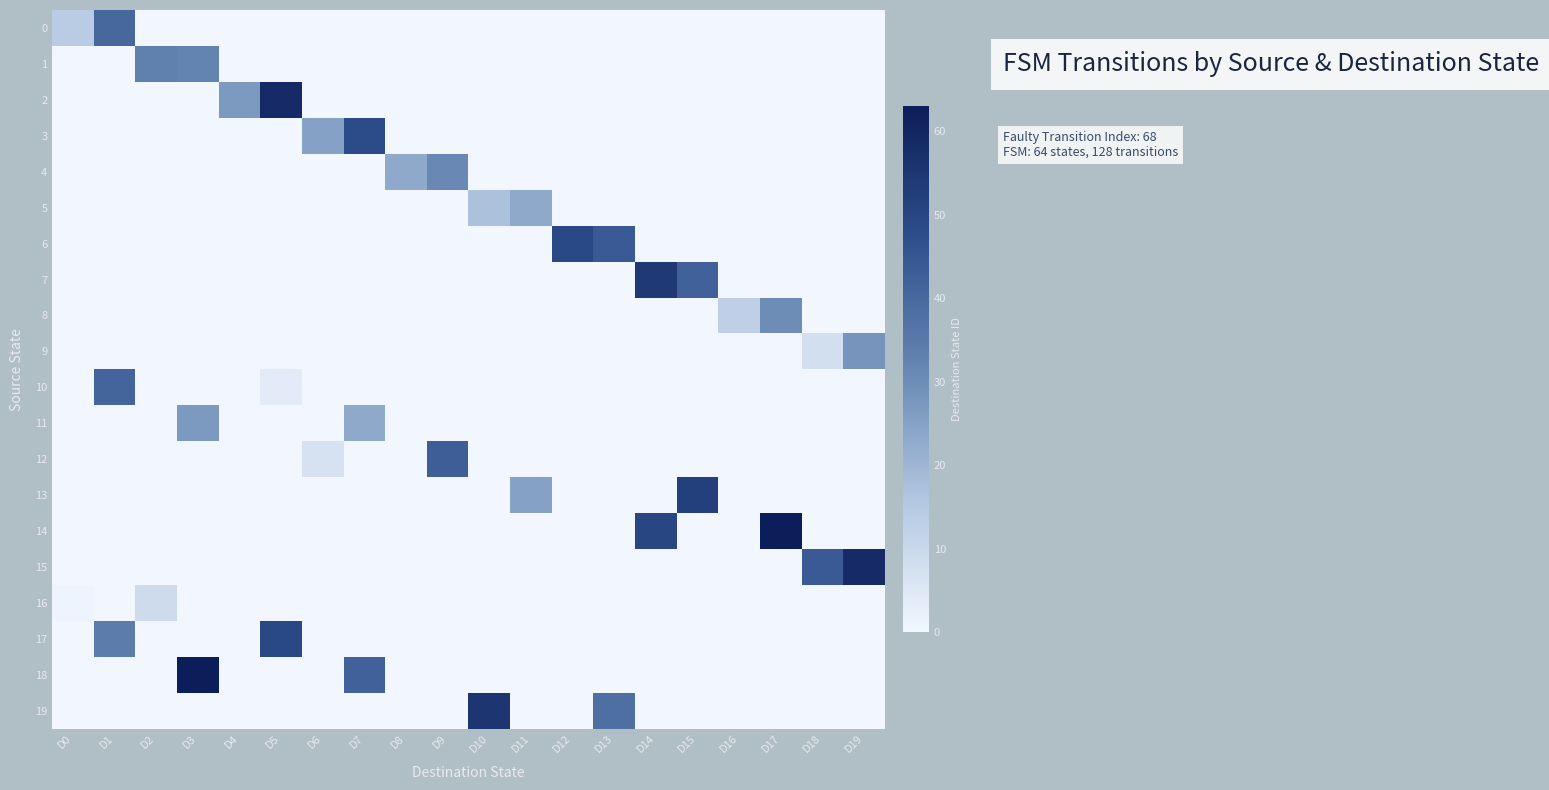

Which series has the largest total across all categories?

14